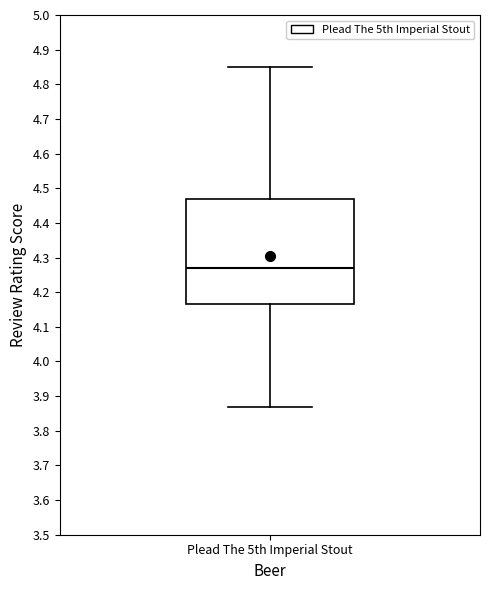

Transcribe this box plot: give where the median line is, the range the box spans, and where the two whiskers end, as read against the y-axis. The values are not printed on the chart, so give them approximately, as read against the axis.

median 4.27, box 4.17 to 4.47, whiskers 3.87 to 4.85